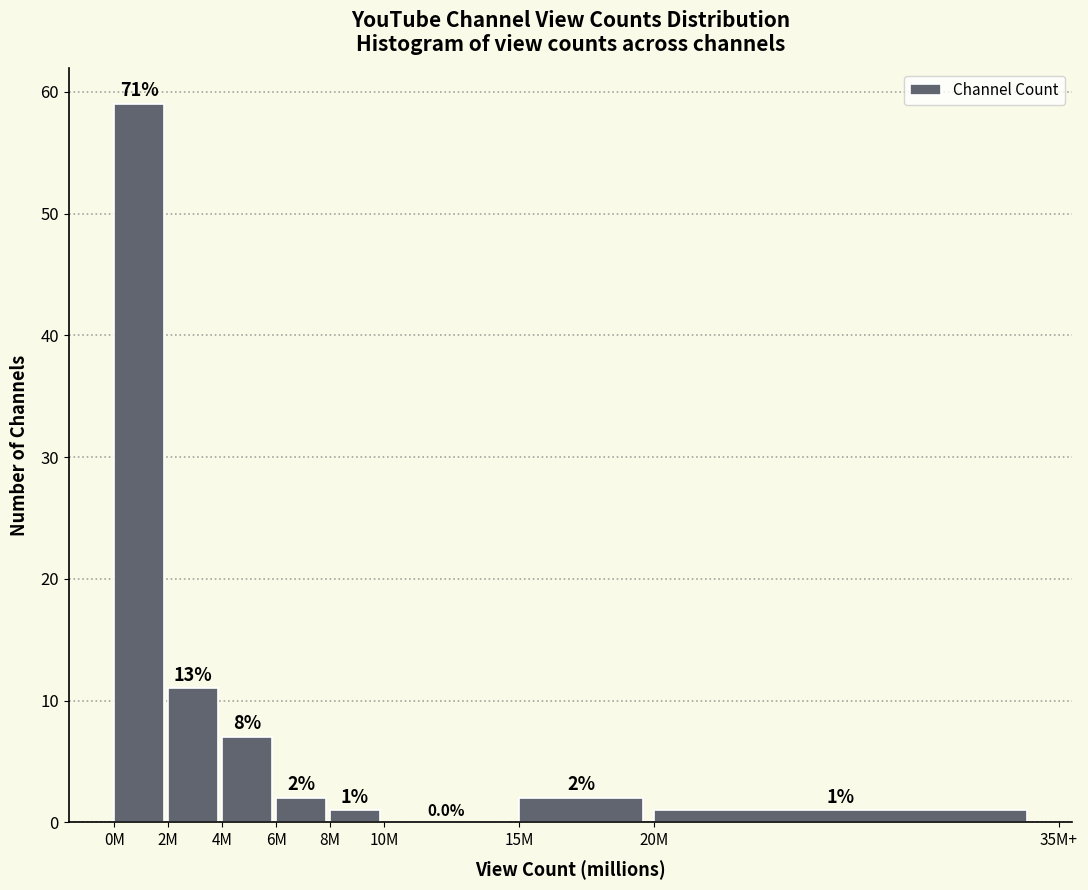

Reading left to right, transcribe all the data shown in this chart.

0M=59	2M=11	4M=7	6M=2	8M=1	10M=0	15M=2	20M=1